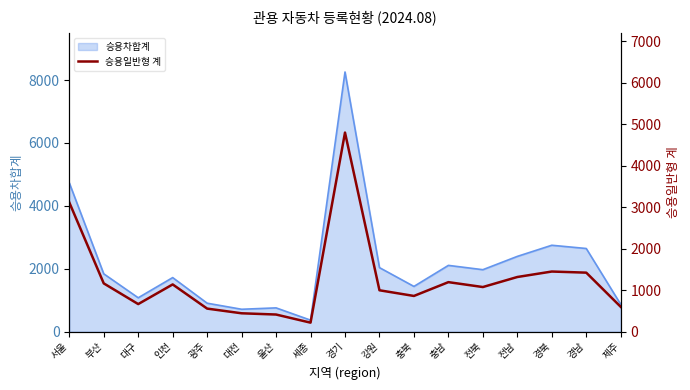

Where does the data first go above 1076?

서울